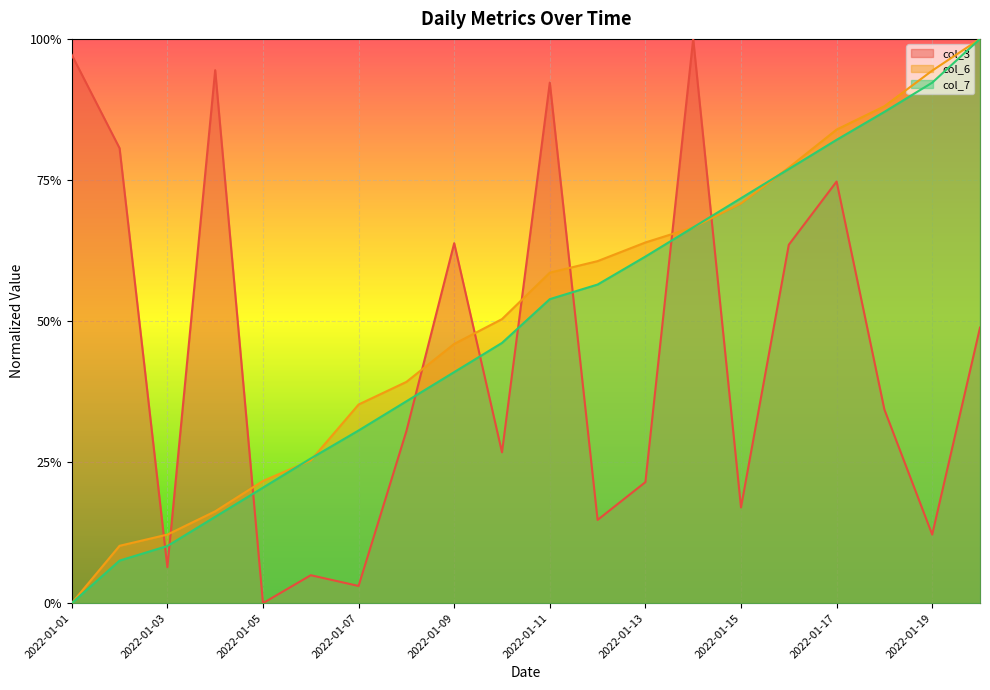

Reading left to right, extract all data points from this chart.

col_3: 2022-01-01=1.0	2022-01-02=0.8	2022-01-03=0.1	2022-01-04=0.9	2022-01-05=0.0	2022-01-06=0.0	2022-01-07=0.0	2022-01-08=0.3	2022-01-09=0.6	2022-01-10=0.3	2022-01-11=0.9	2022-01-12=0.1	2022-01-13=0.2	2022-01-14=1.0	2022-01-15=0.2	2022-01-16=0.6	2022-01-17=0.7	2022-01-18=0.3	2022-01-19=0.1	2022-01-20=0.5
col_6: 2022-01-01=0.0	2022-01-02=0.1	2022-01-03=0.1	2022-01-04=0.2	2022-01-05=0.2	2022-01-06=0.3	2022-01-07=0.4	2022-01-08=0.4	2022-01-09=0.5	2022-01-10=0.5	2022-01-11=0.6	2022-01-12=0.6	2022-01-13=0.6	2022-01-14=0.7	2022-01-15=0.7	2022-01-16=0.8	2022-01-17=0.8	2022-01-18=0.9	2022-01-19=0.9	2022-01-20=1.0
col_7: 2022-01-01=0.0	2022-01-02=0.1	2022-01-03=0.1	2022-01-04=0.2	2022-01-05=0.2	2022-01-06=0.3	2022-01-07=0.3	2022-01-08=0.4	2022-01-09=0.4	2022-01-10=0.5	2022-01-11=0.5	2022-01-12=0.6	2022-01-13=0.6	2022-01-14=0.7	2022-01-15=0.7	2022-01-16=0.8	2022-01-17=0.8	2022-01-18=0.9	2022-01-19=0.9	2022-01-20=1.0